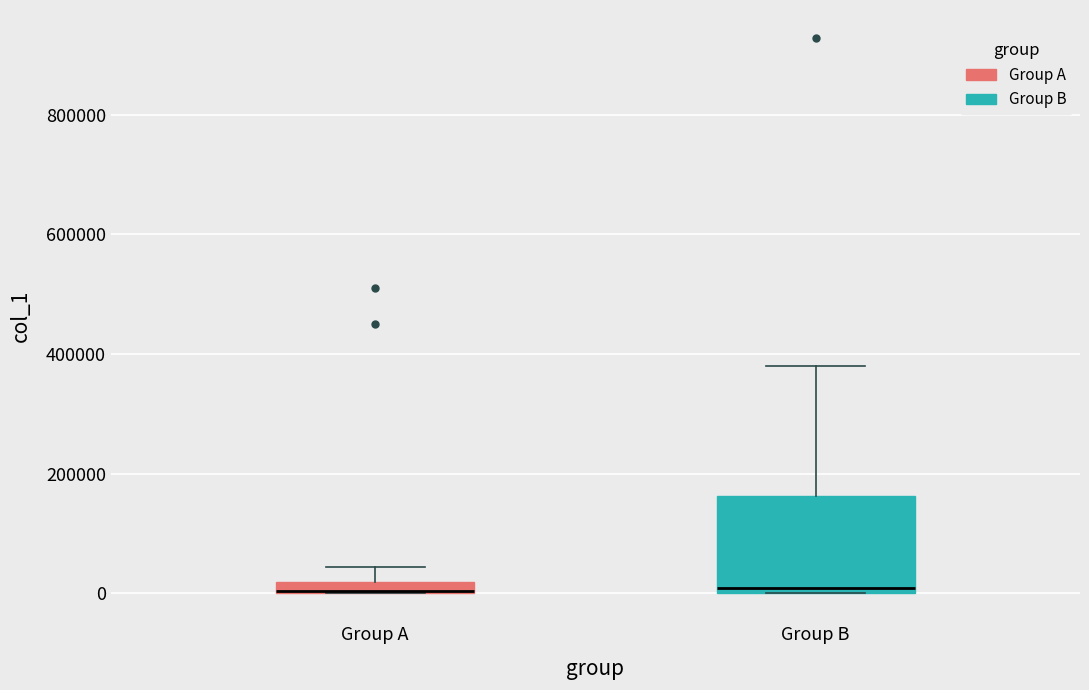

Comparing the boxes themselves (not the whiskers), which one is the tallest?

Group B